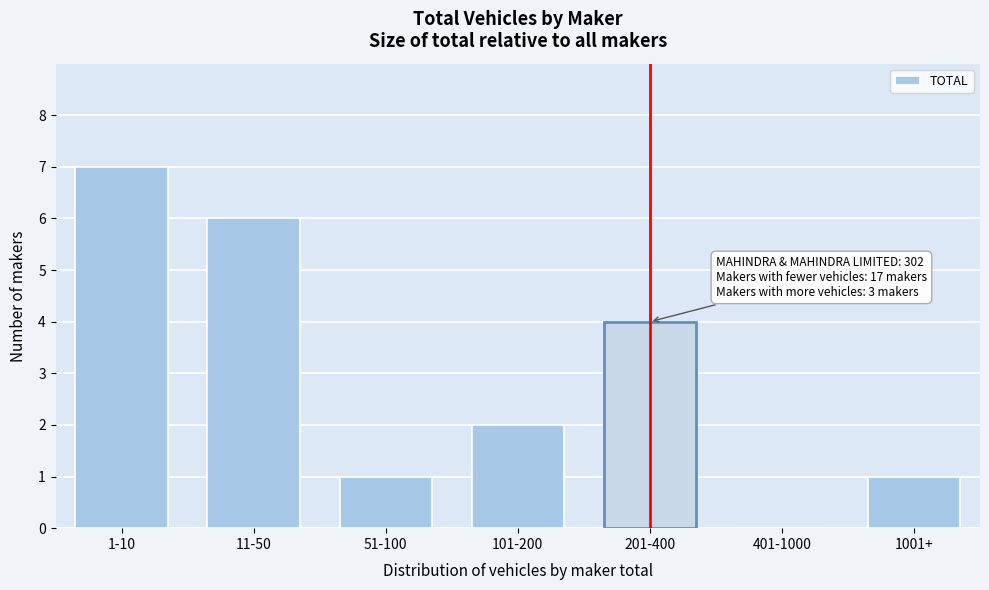

Reading right to left, transcribe all the data shown in this chart.

1001+=1	401-1000=0	201-400=4	101-200=2	51-100=1	11-50=6	1-10=7